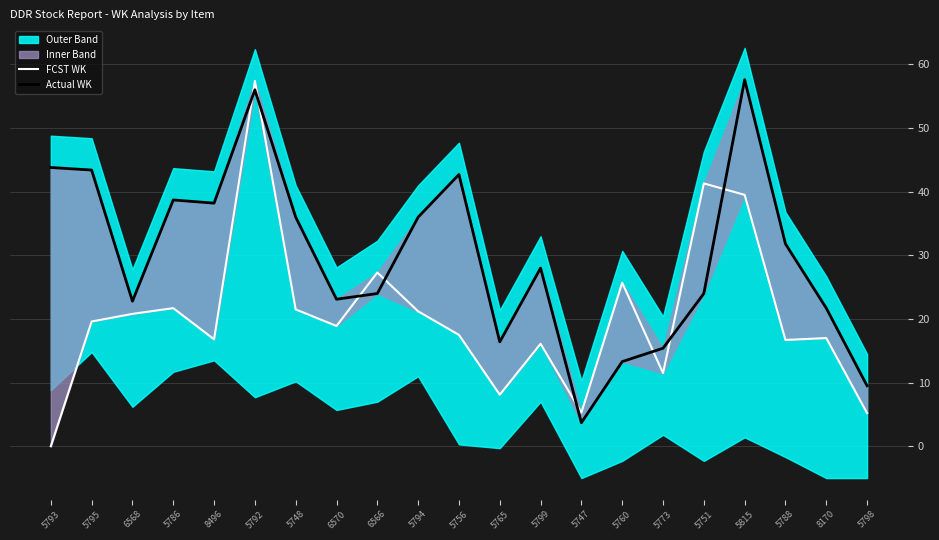

How many intersections are there between FCST WK and Actual WK?

8